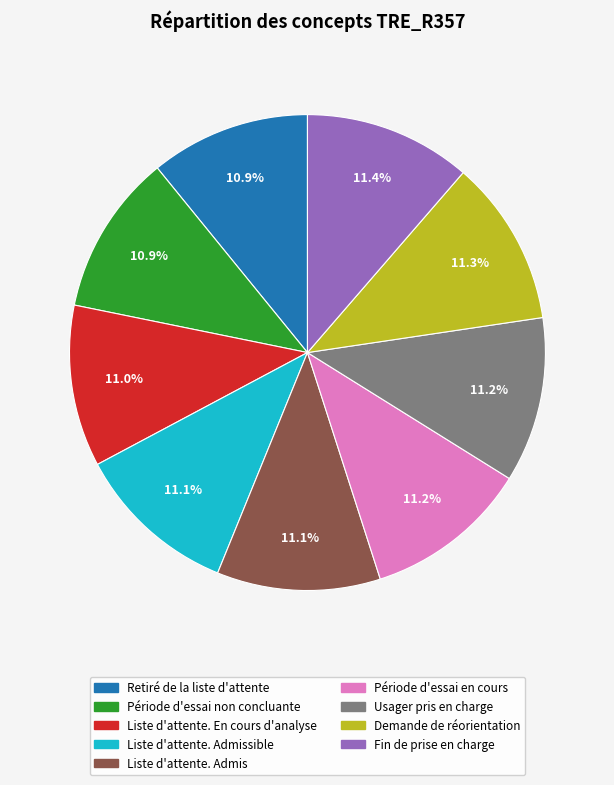

Does any single category account for the majority?

No